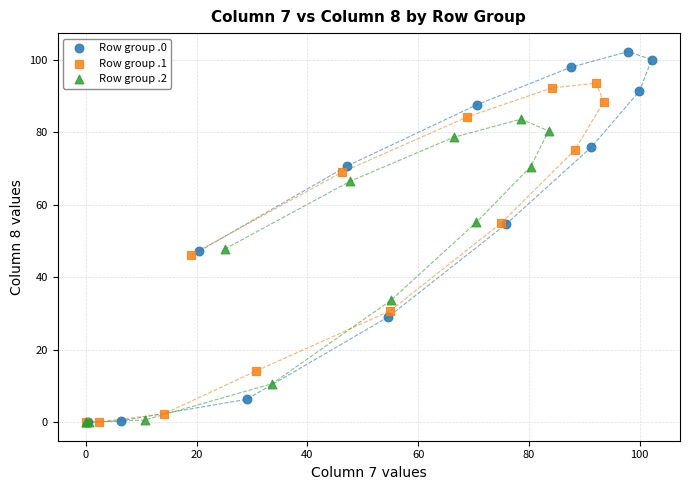

Which series has the widest spread of Y values?

Row group .0